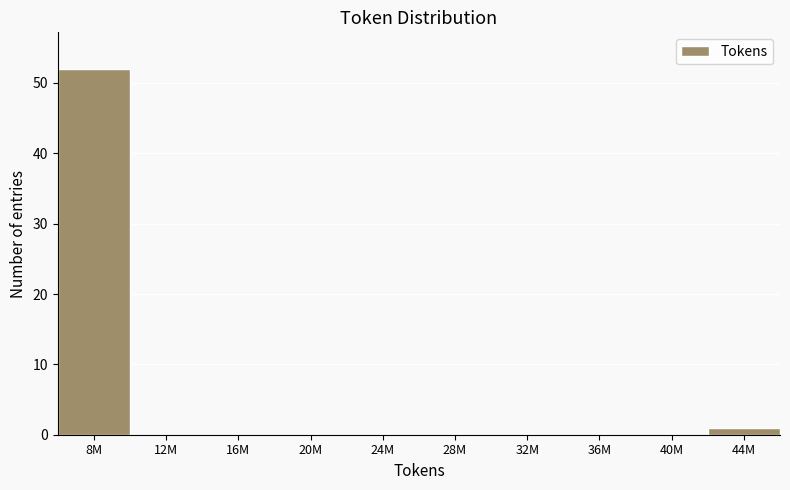

Reading right to left, extract all data points from this chart.

44M=1	40M=0	36M=0	32M=0	28M=0	24M=0	20M=0	16M=0	12M=0	8M=52